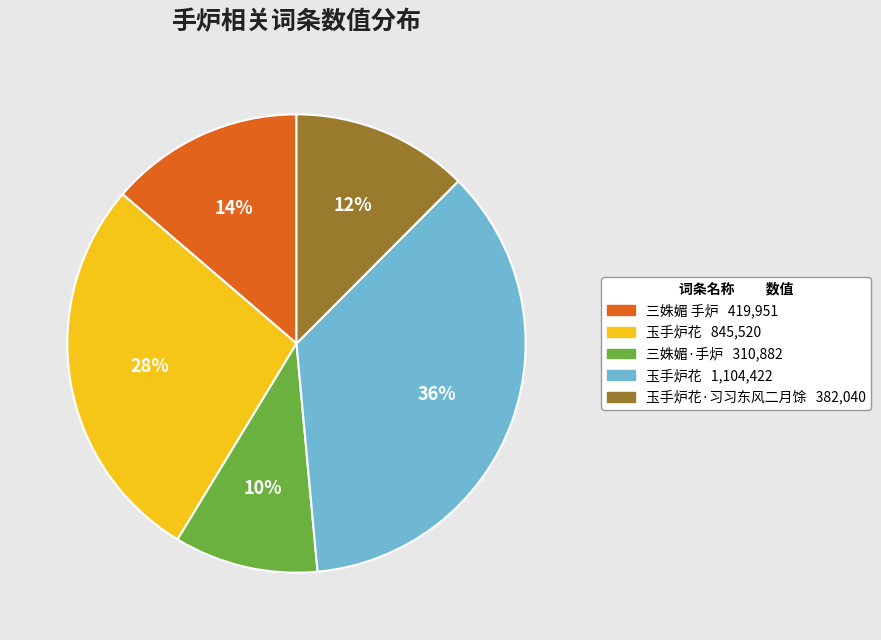

How many segments does this pie chart have?

5